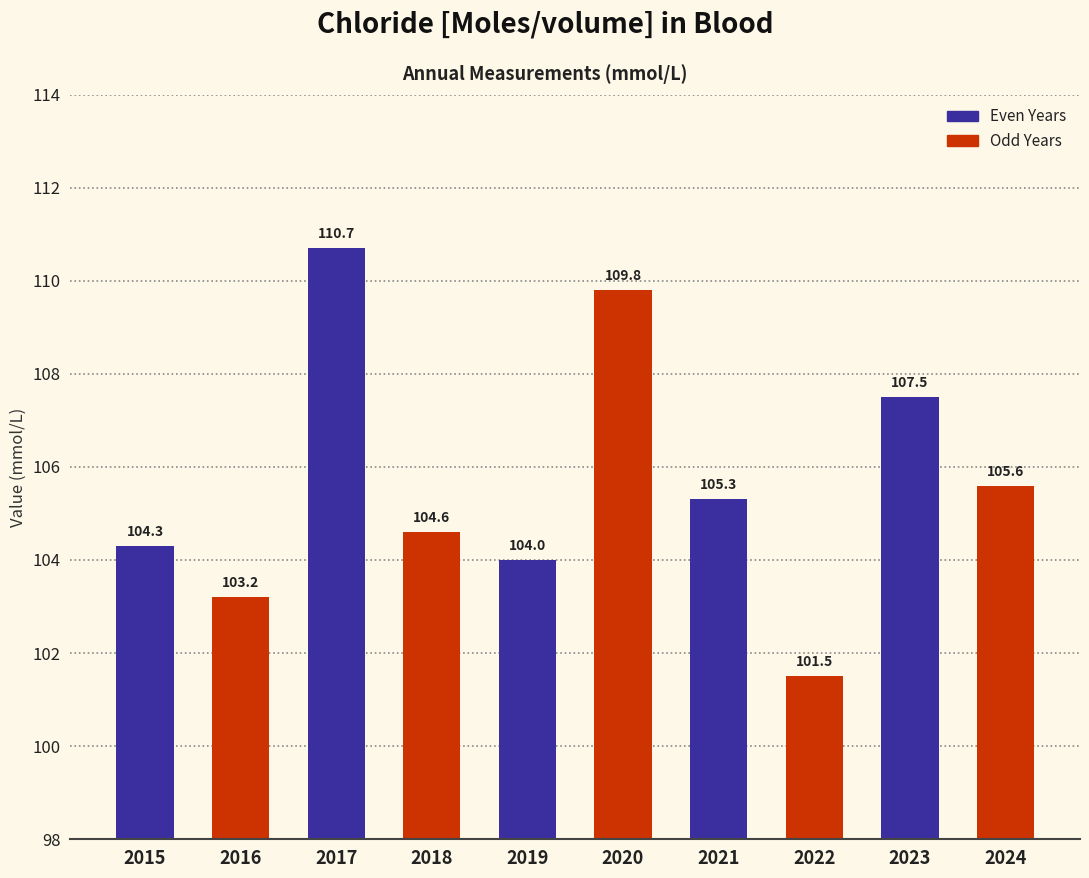

Reading left to right, extract all data points from this chart.

2015=104.3	2016=103.2	2017=110.7	2018=104.6	2019=104.0	2020=109.8	2021=105.3	2022=101.5	2023=107.5	2024=105.6